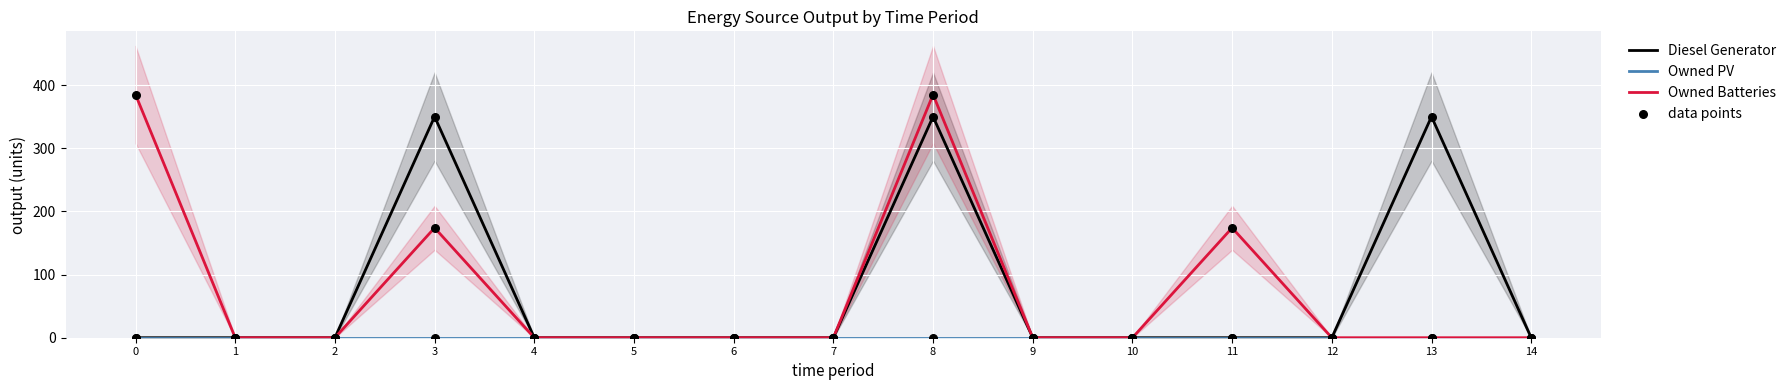

At which category is the sum across all series the highest?

8